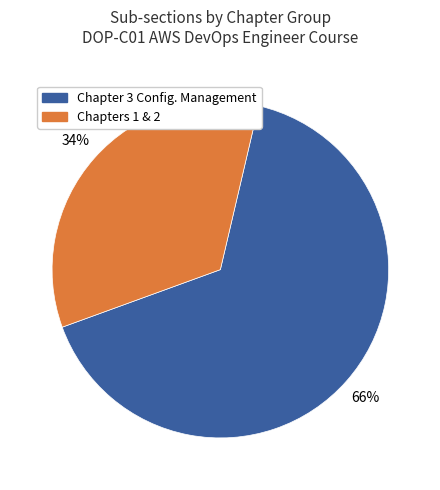

Is there any slice that represents more than half of the pie?

Yes